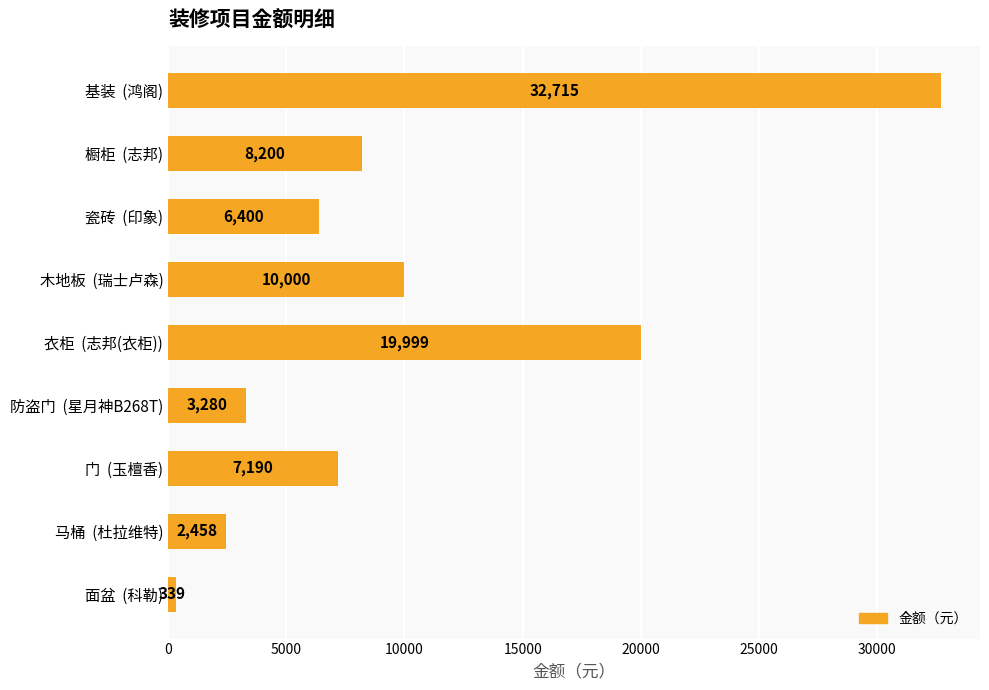

The value at 瓷砖  (印象) is 6400. True or false?

True